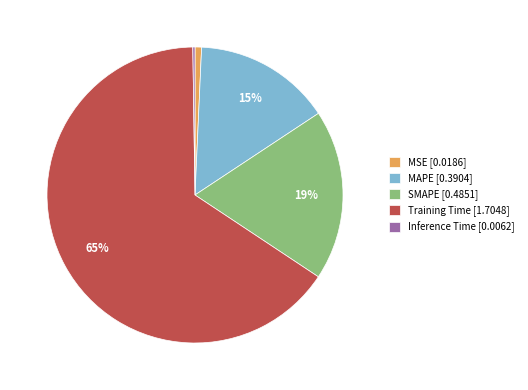

What percentage is the Training Time slice, to the nearest percent?

65%